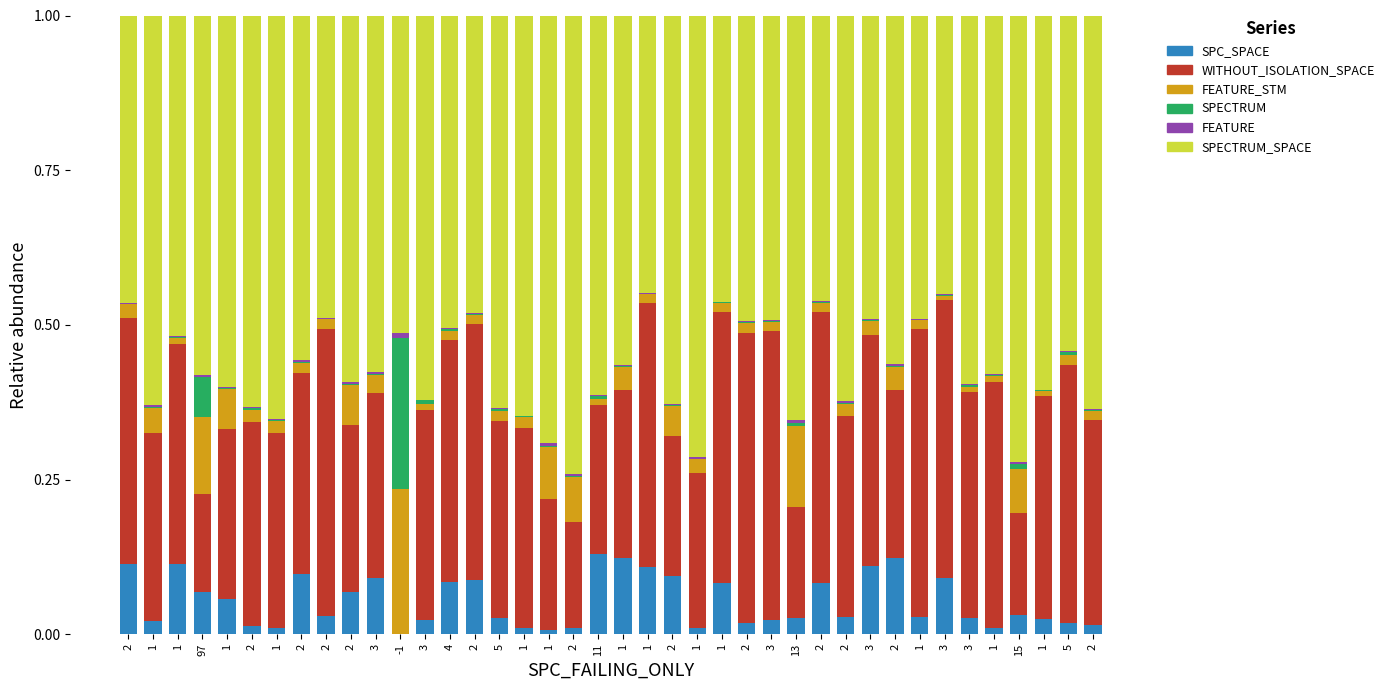

The value of SPC_SPACE at 5 is 0.0. True or false?

True